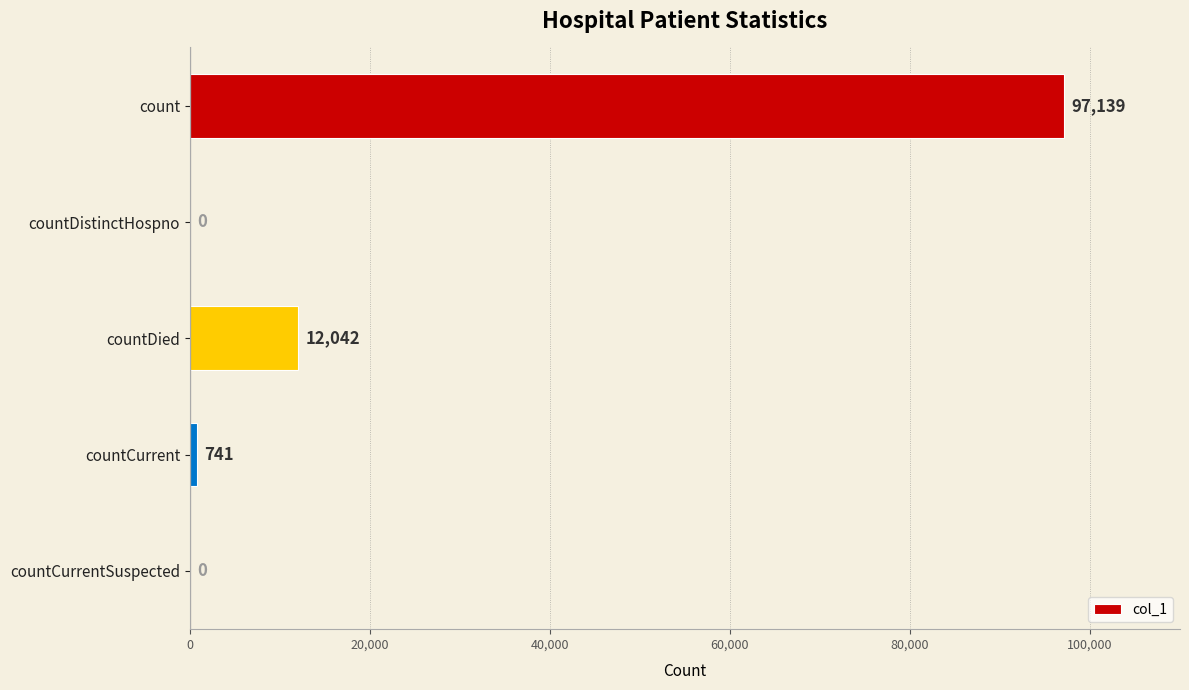

The chart shows a value of 97139 at count. True or false?

True